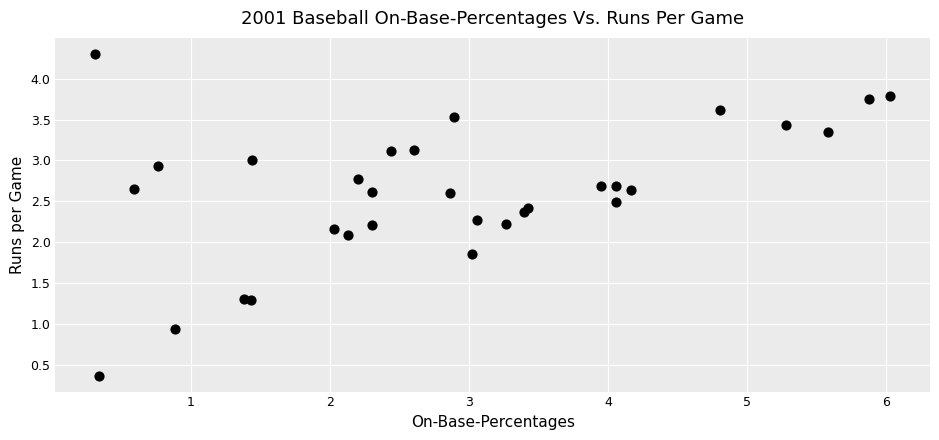

What Y value in the scatter plot is closest to 2?

2.1